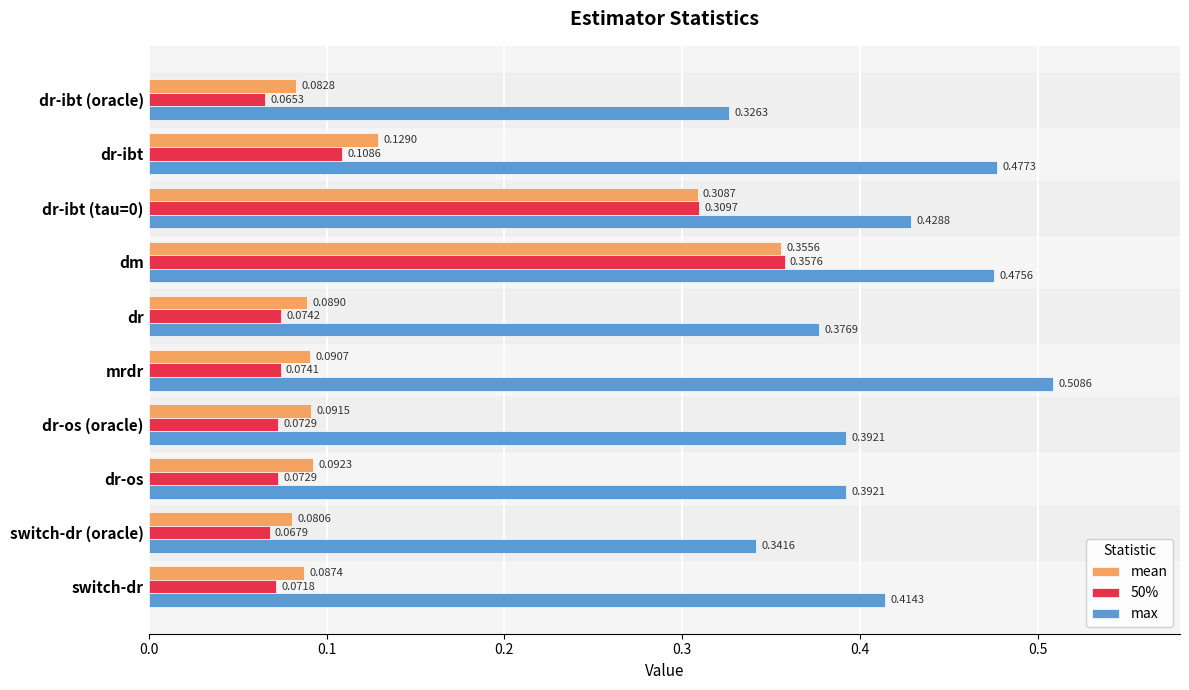

How many series are shown in this chart?

3